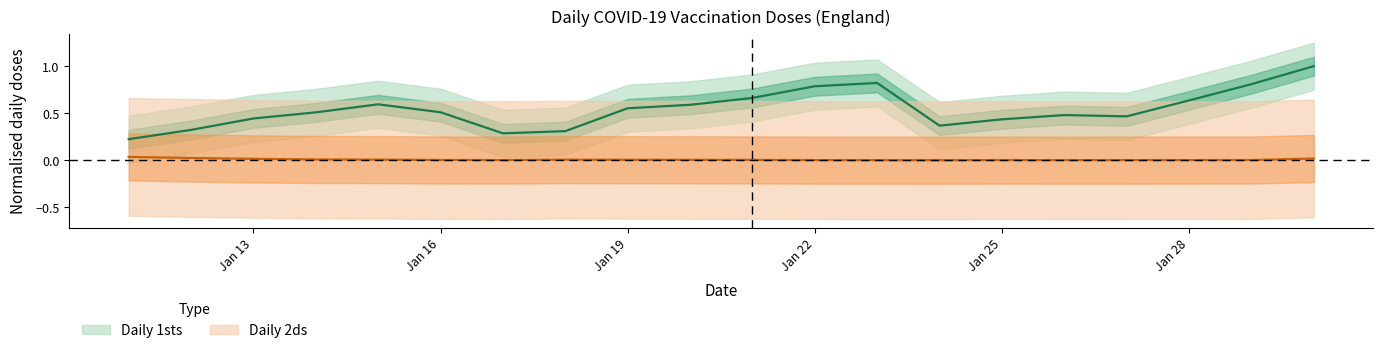

How many lines are shown in the chart?

2